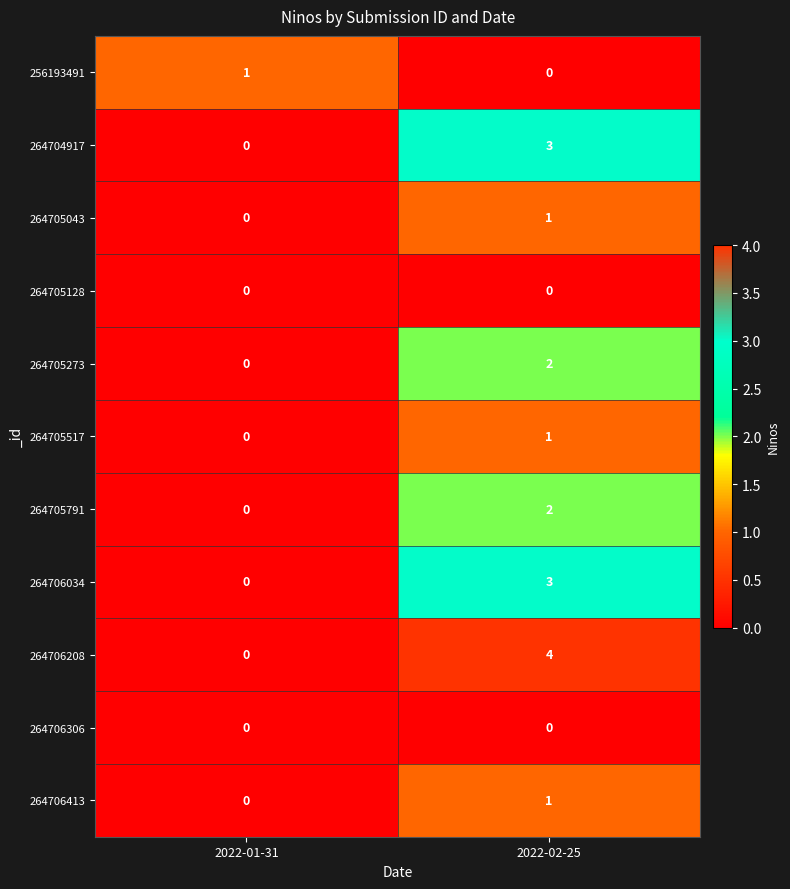

At how many categories does at least one series exceed 2?

1